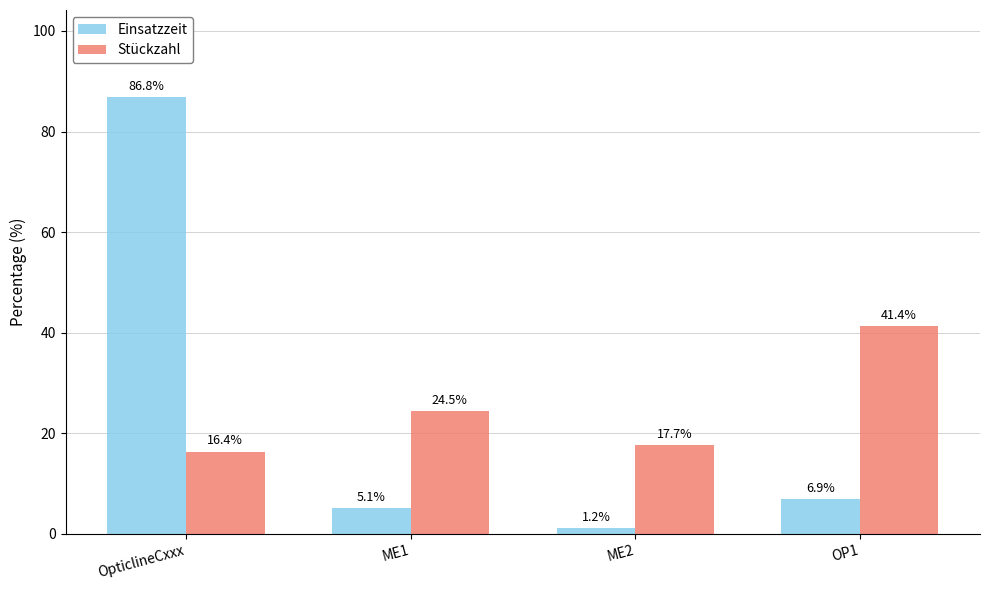

At ME1, list the series in order from largest to smallest.

Stückzahl, Einsatzzeit